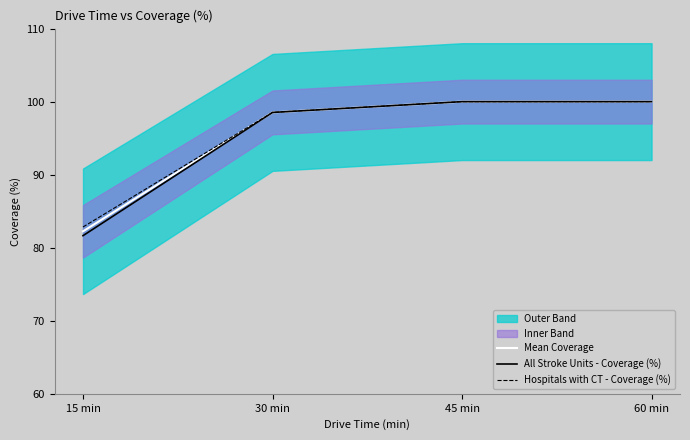

What is the minimum value shown in the chart?

81.7